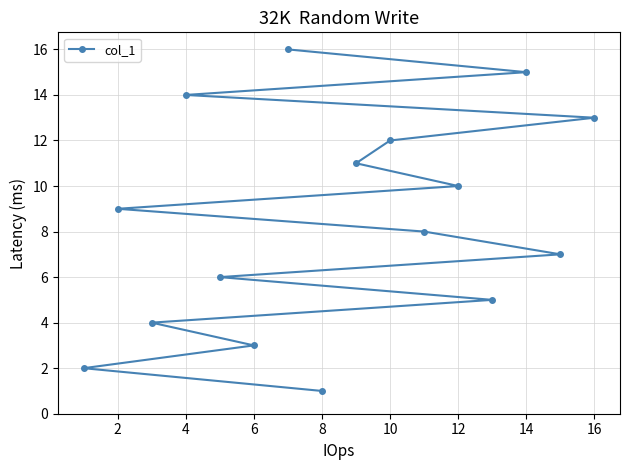

How many values are below 9?

8